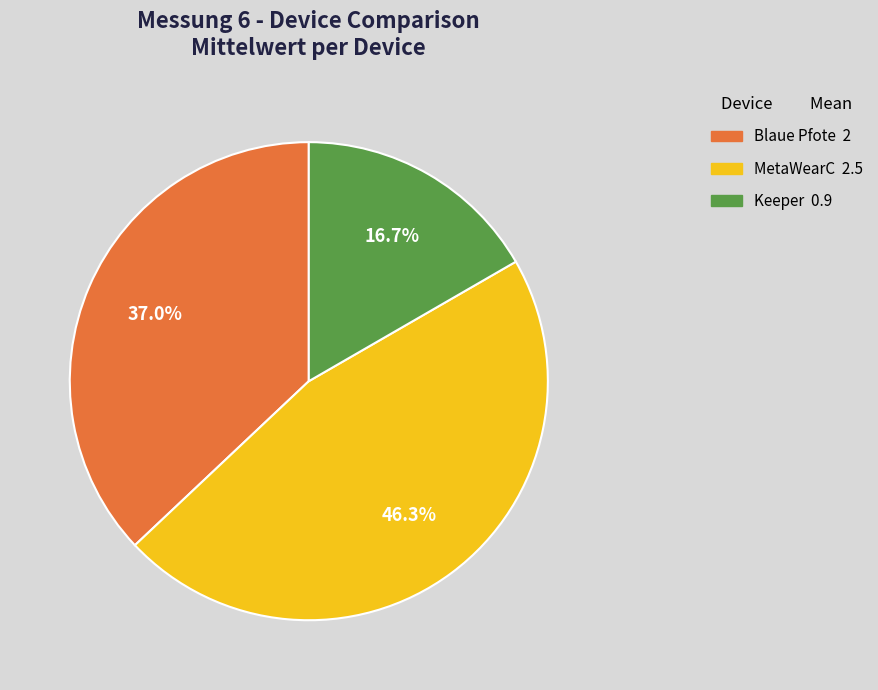

Count the number of slices in the pie.

3